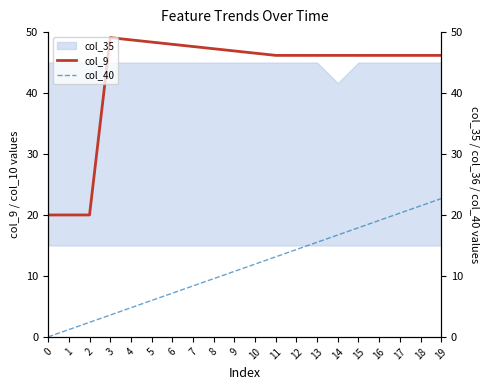

Where does the col_9 series first go above 46?

3